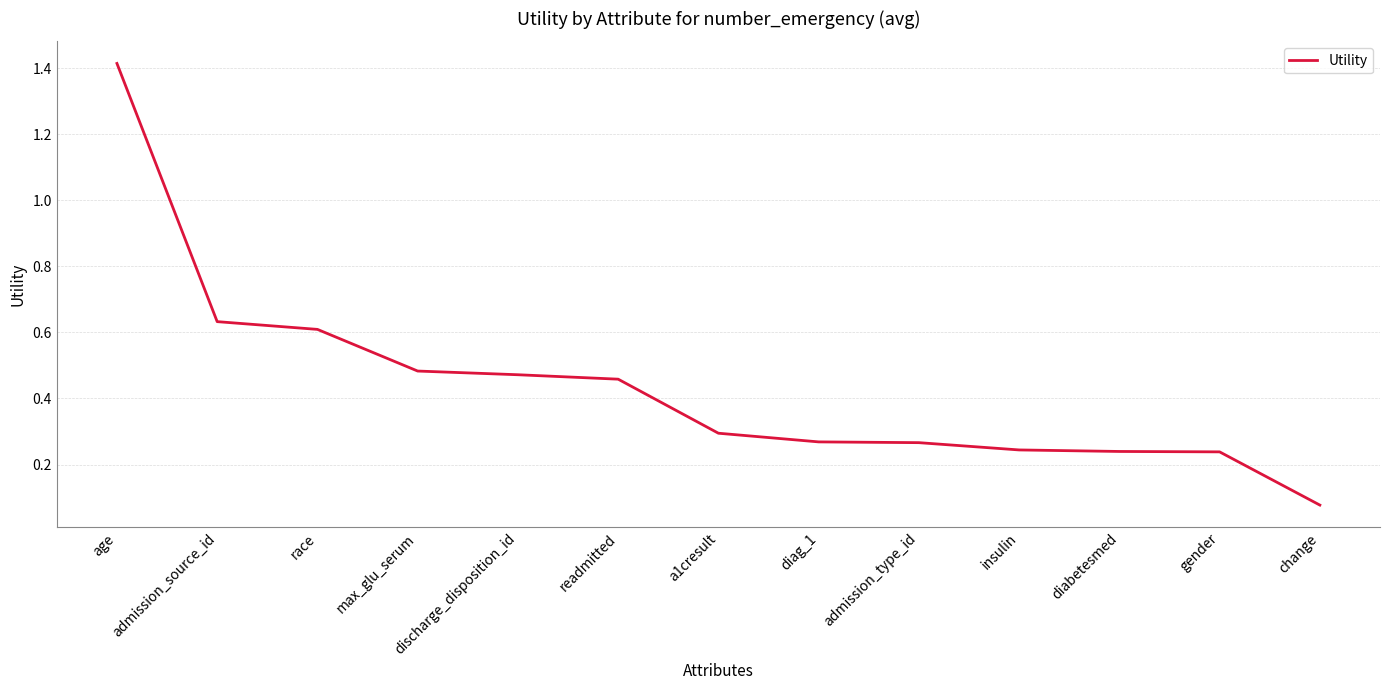

True or false: the data shows 0.4 at admission_type_id.

False